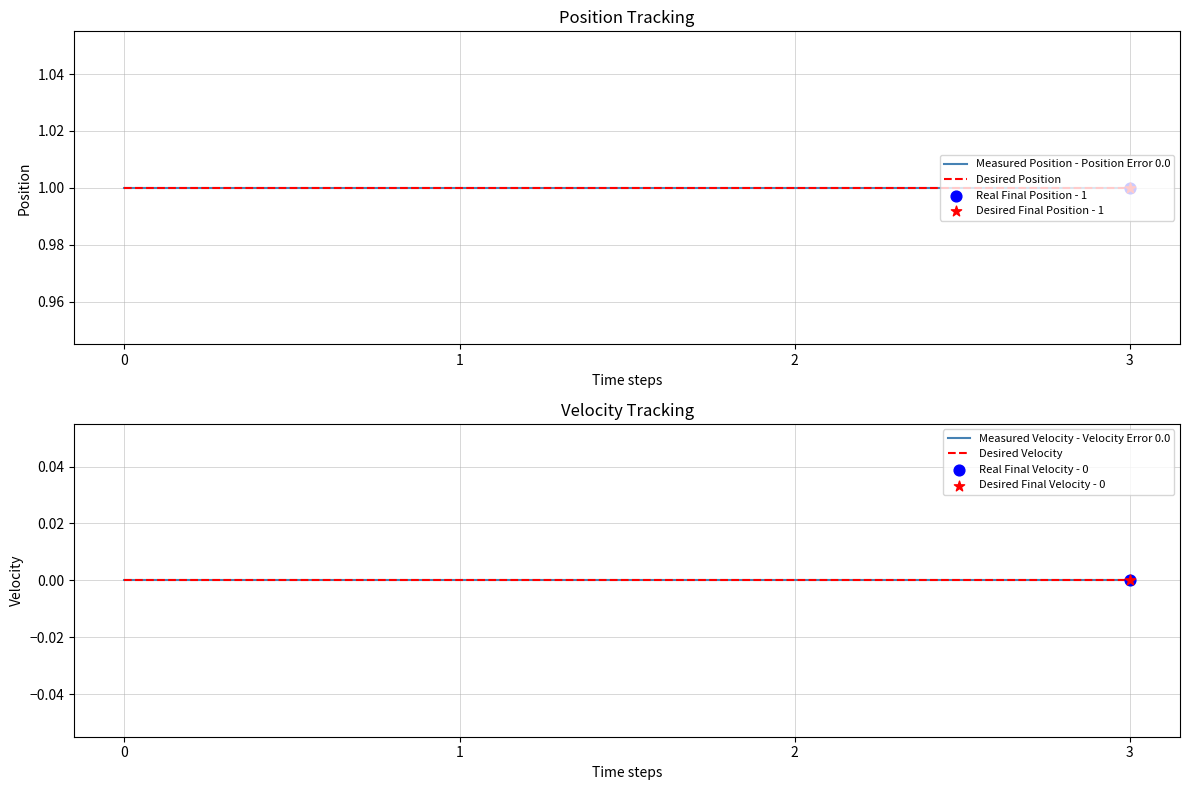

Which series has the largest Y range (max minus min)?

Measured Position - Position Error 0.0